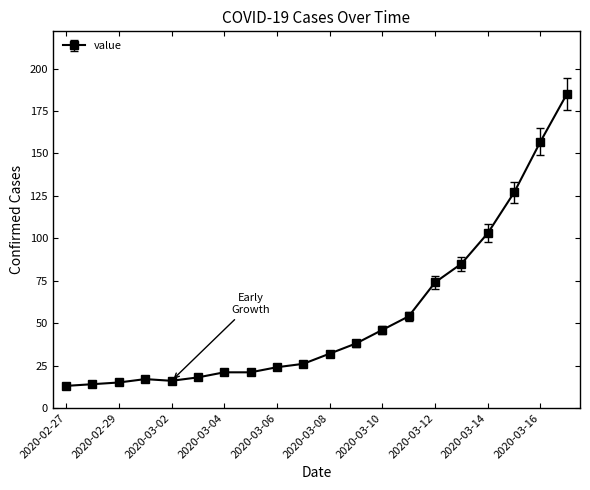

What is the minimum value shown in the chart?

13